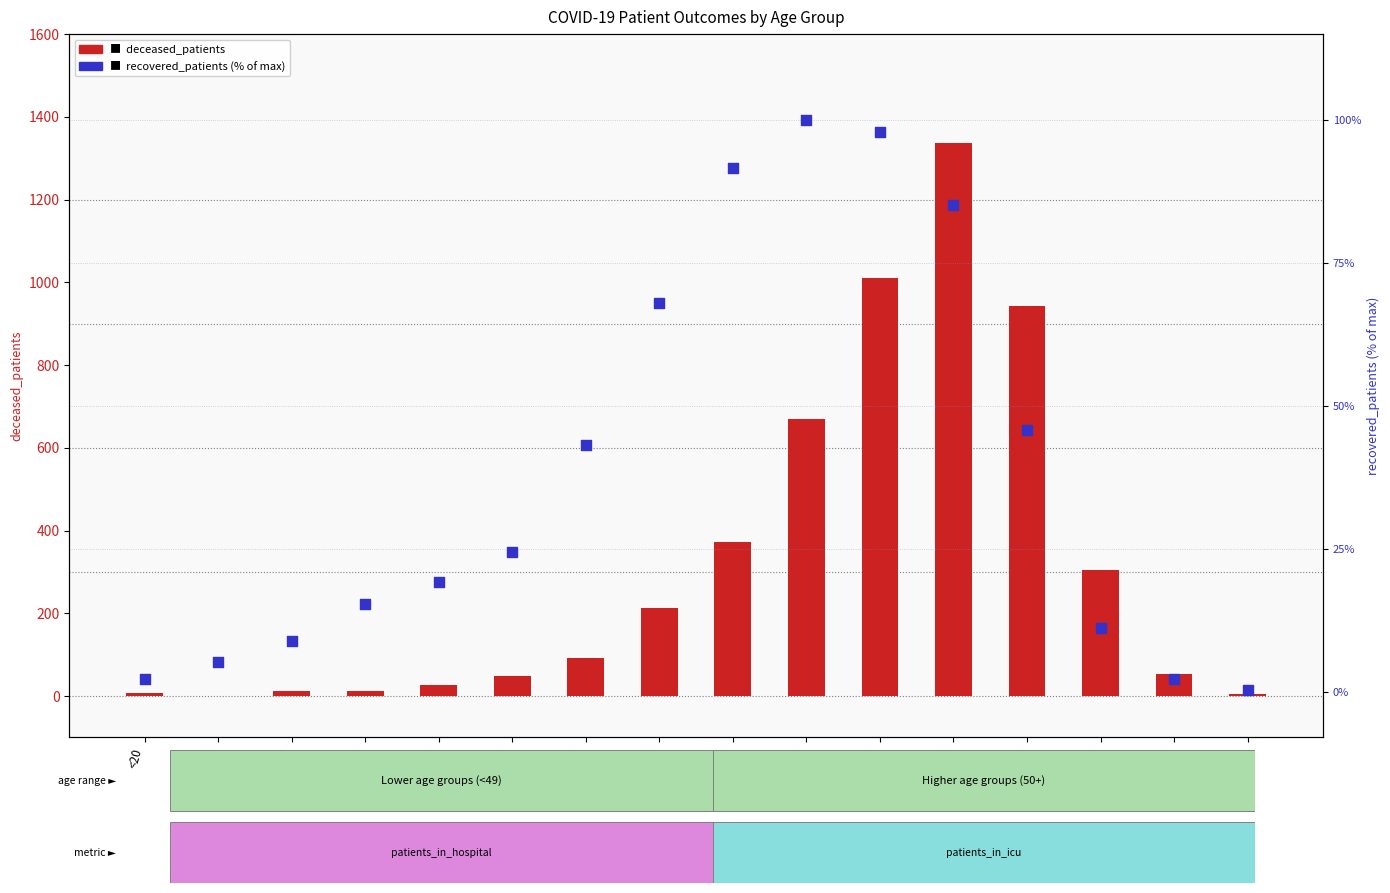

What are all the series names shown in the legend?

deceased_patients, recovered_patients (% of max)